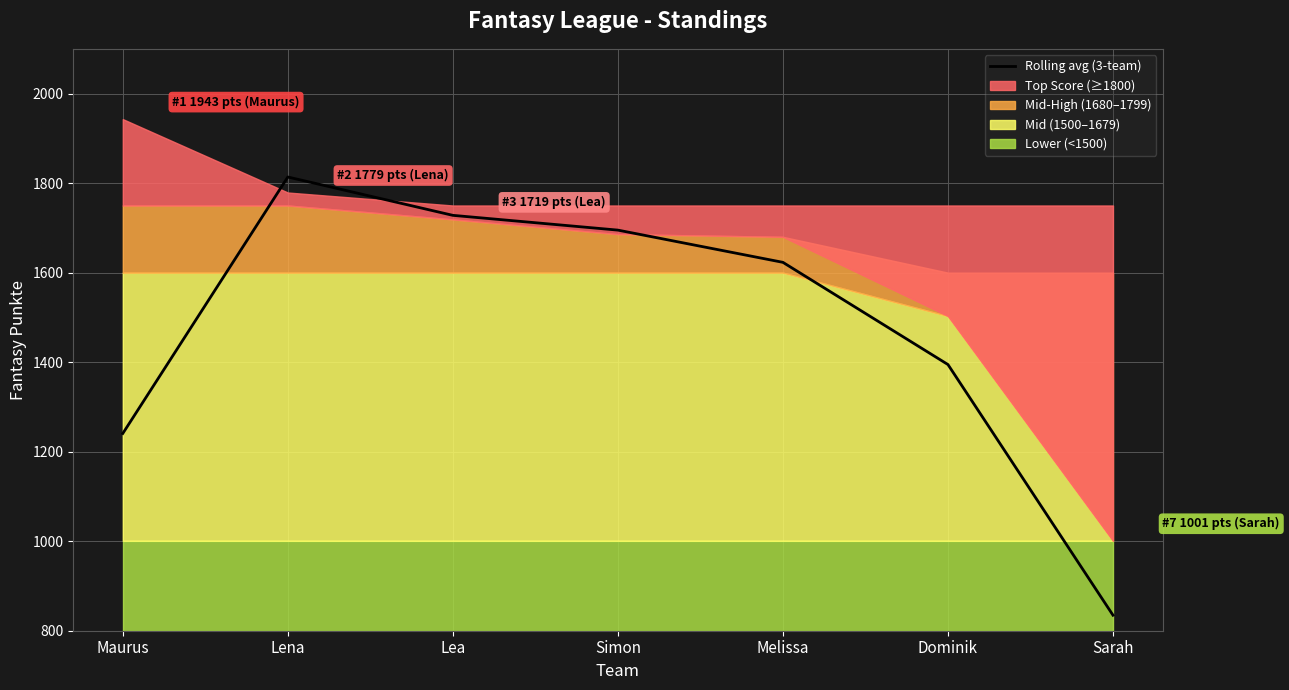

Where is the first local maximum?

Lena